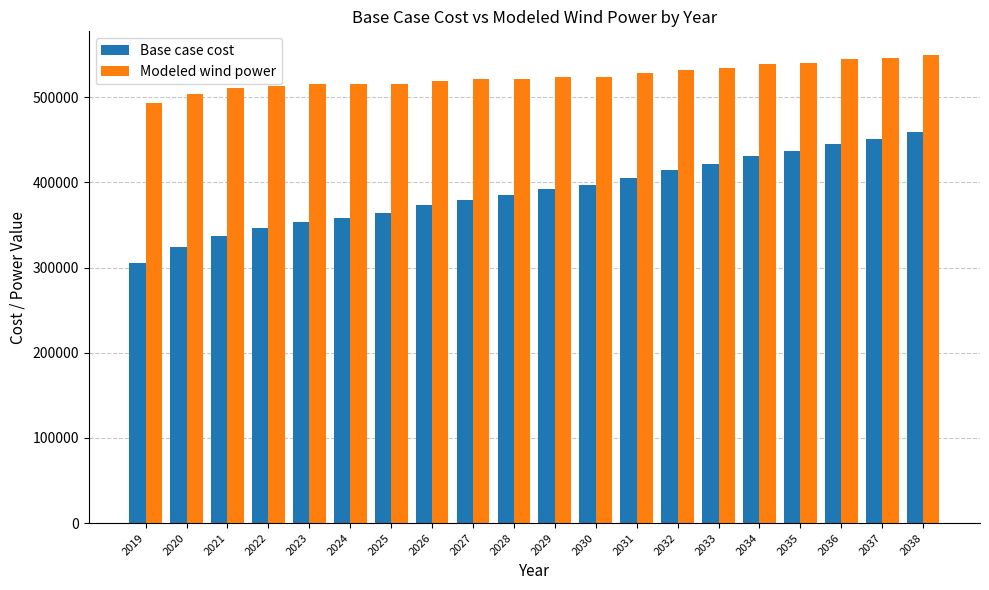

How many series are shown in this chart?

2